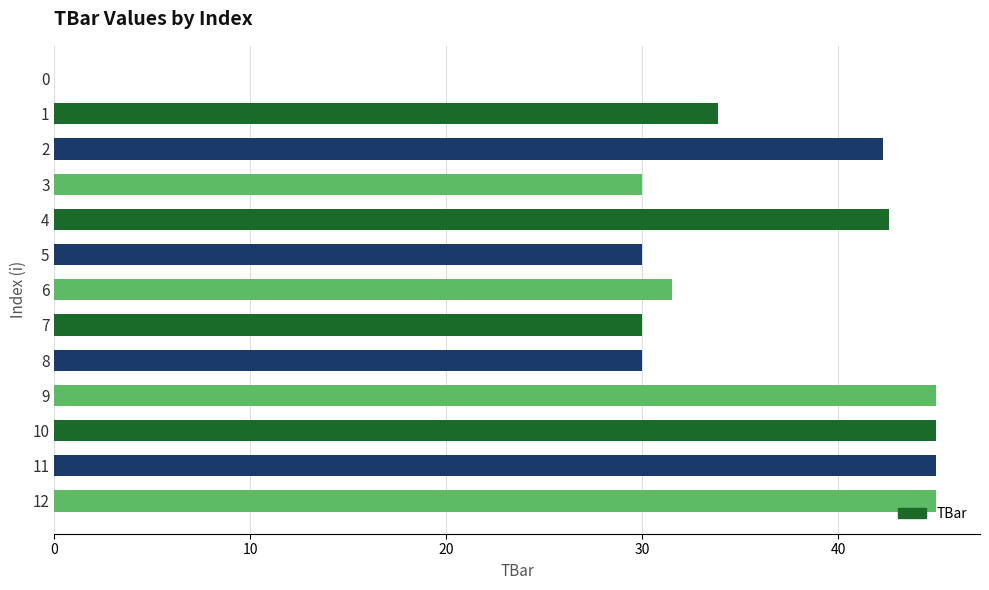

Which has a higher value, 6 or 12?

12